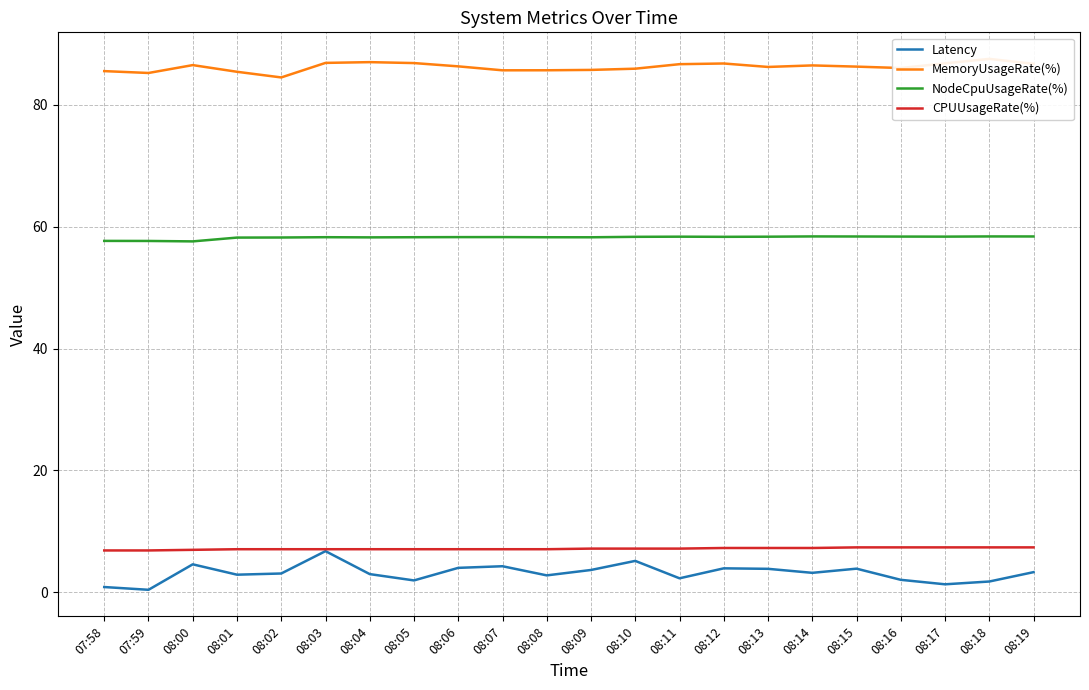

Read the CPUUsageRate(%) value at 07:59.

6.8